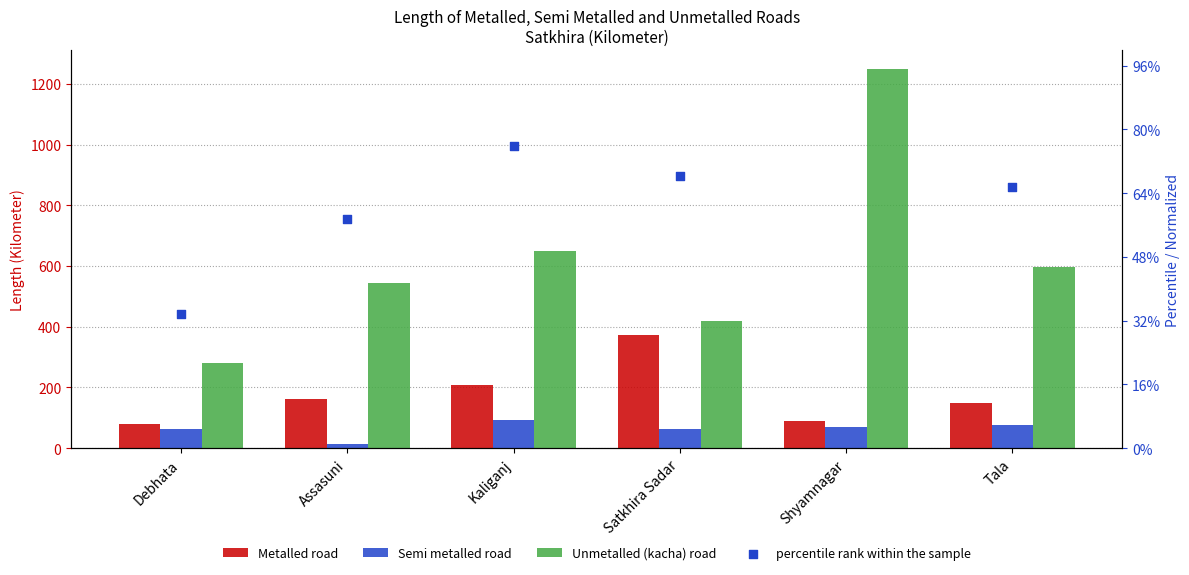

Which series reaches the minimum Y coordinate?

Semi metalled road